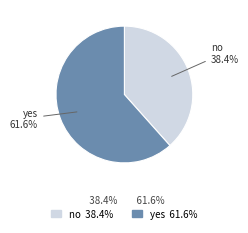

What percentage is the no slice, to the nearest percent?

38%